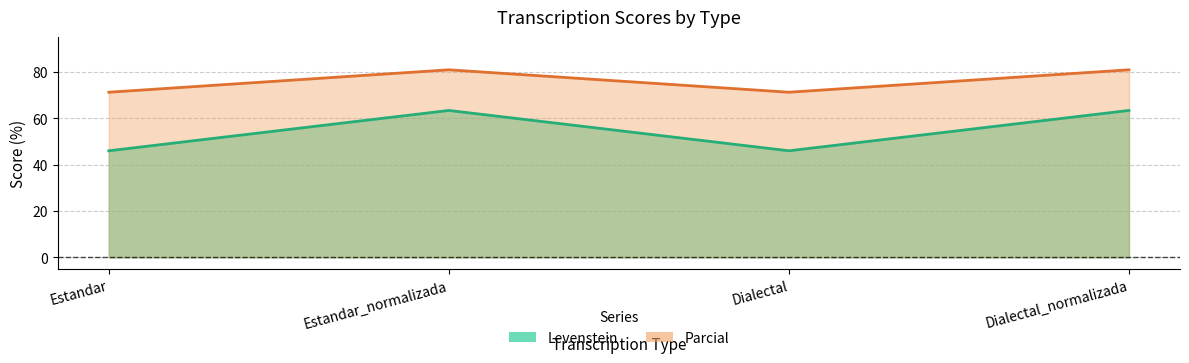

The value of Parcial at Estandar_normalizada is 80.9. True or false?

True